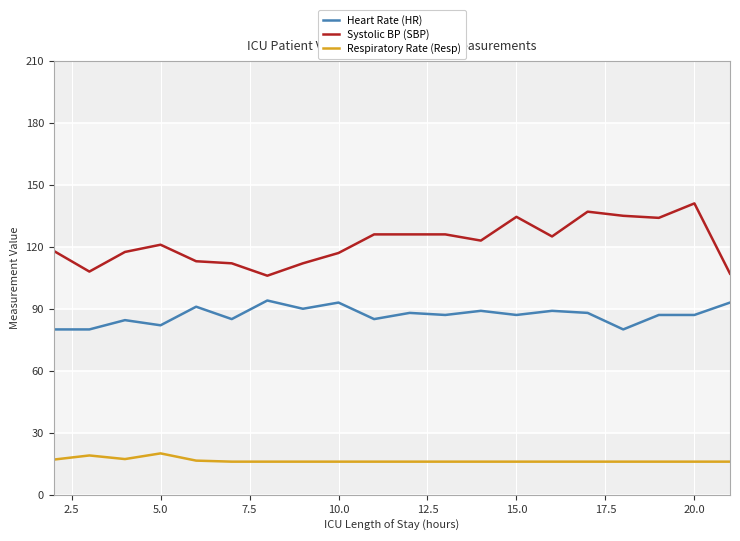

Which series has the largest total across all categories?

Systolic BP (SBP)